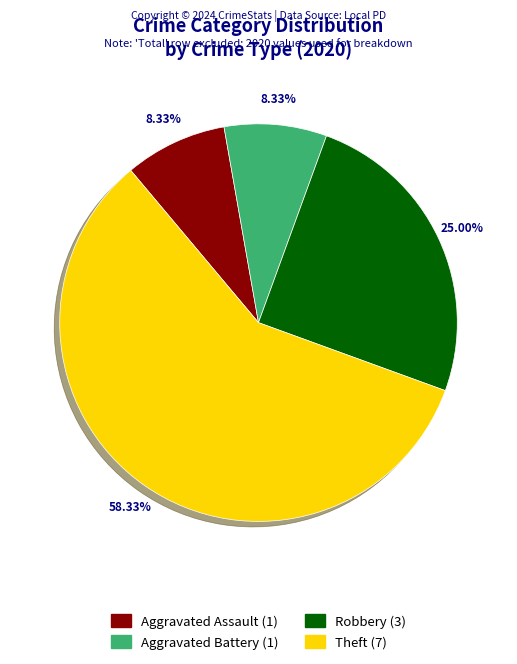

Is the sum of Aggravated Assault and Robbery greater than half?

No